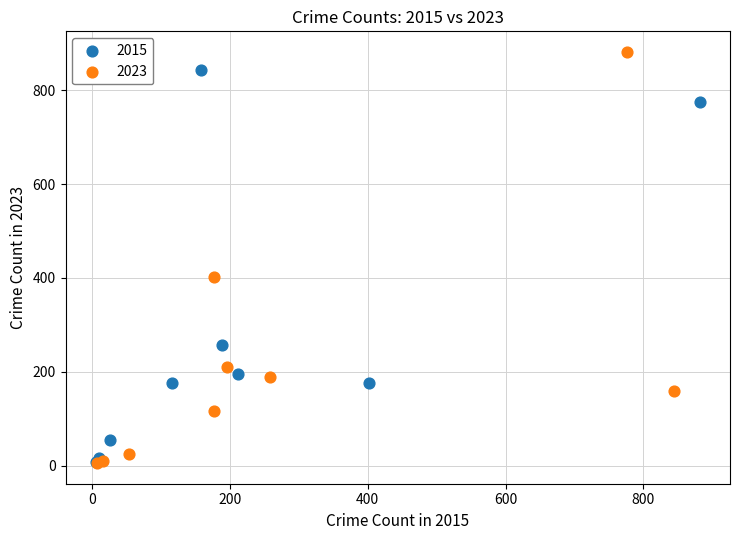

Which series has the widest spread of Y values?

2023